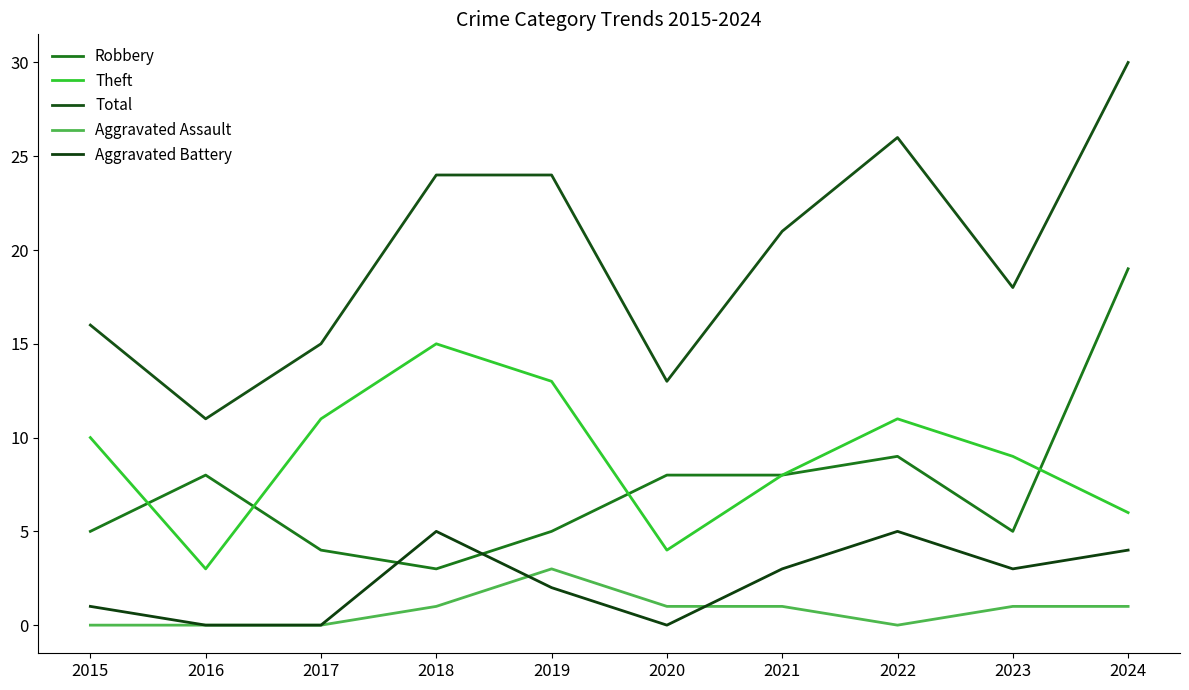

Rank the series at 2022 from lowest to highest value.

Aggravated Assault, Aggravated Battery, Robbery, Theft, Total